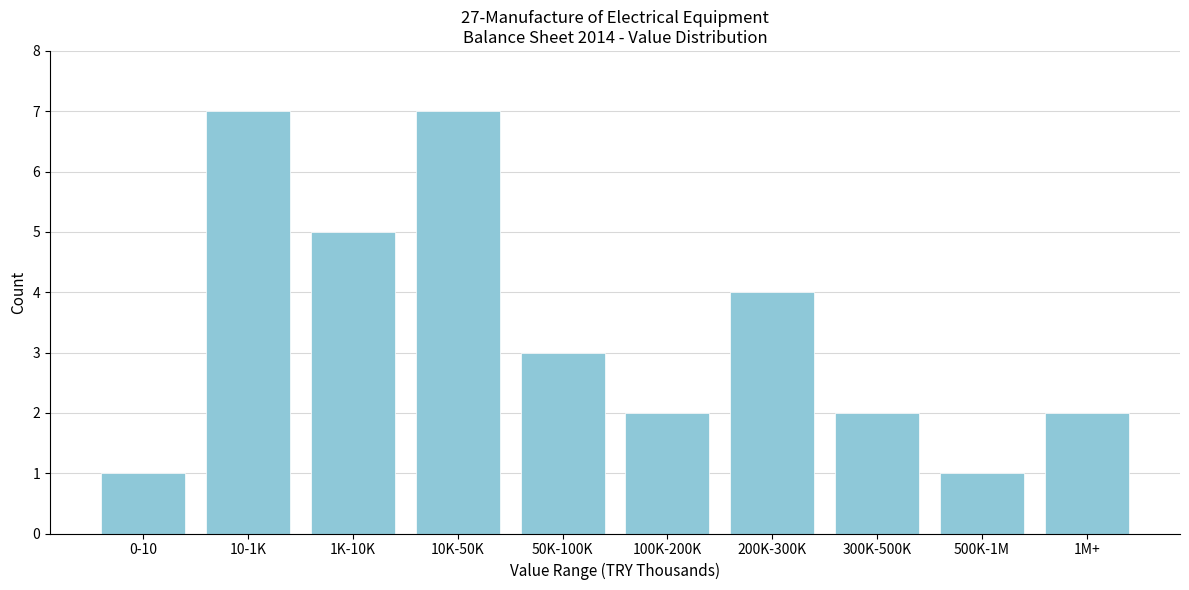

Reading left to right, transcribe all the data shown in this chart.

0-10=1	10-1K=7	1K-10K=5	10K-50K=7	50K-100K=3	100K-200K=2	200K-300K=4	300K-500K=2	500K-1M=1	1M+=2